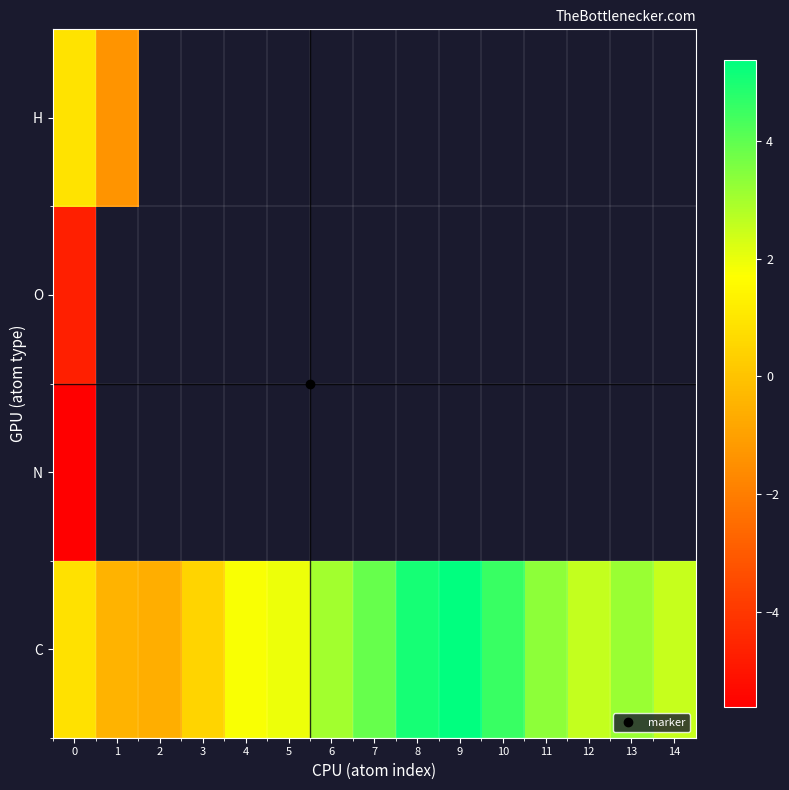

Is it true that C equals 0.8 at 0?

True